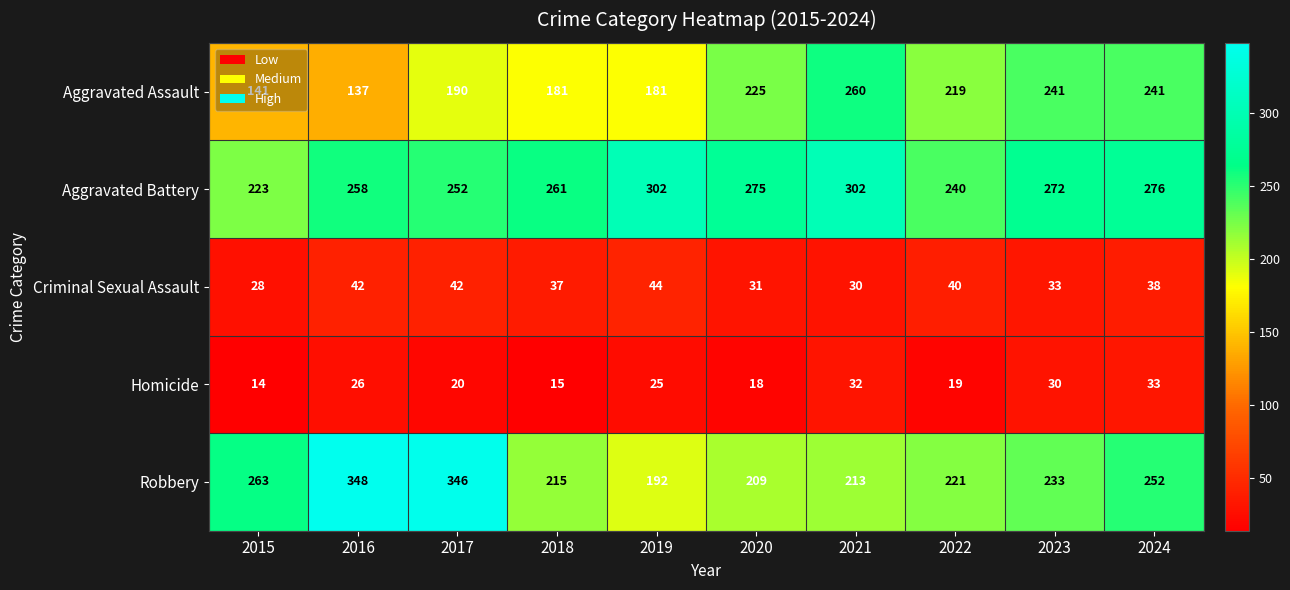

What is the difference between the maximum and minimum values in the Homicide series?

19